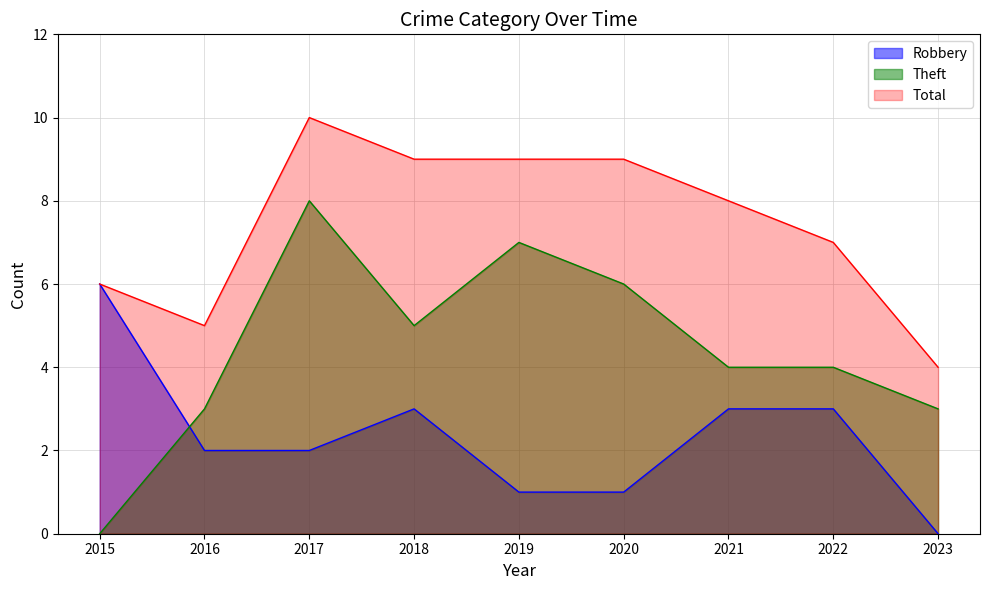

What are all the series names shown in the legend?

Robbery, Theft, Total